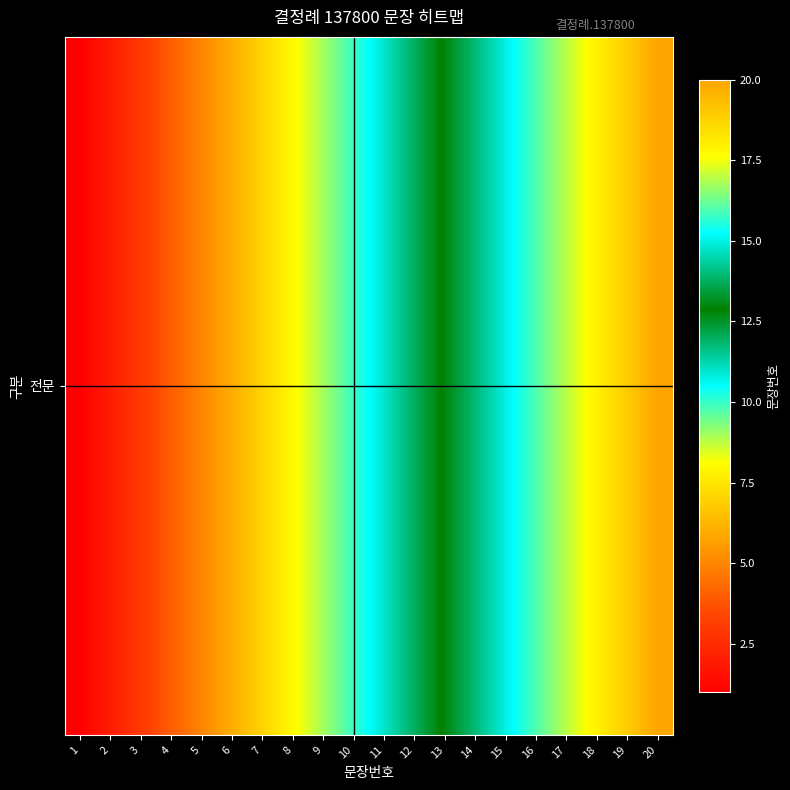

At which label does the data first exceed 11?

12